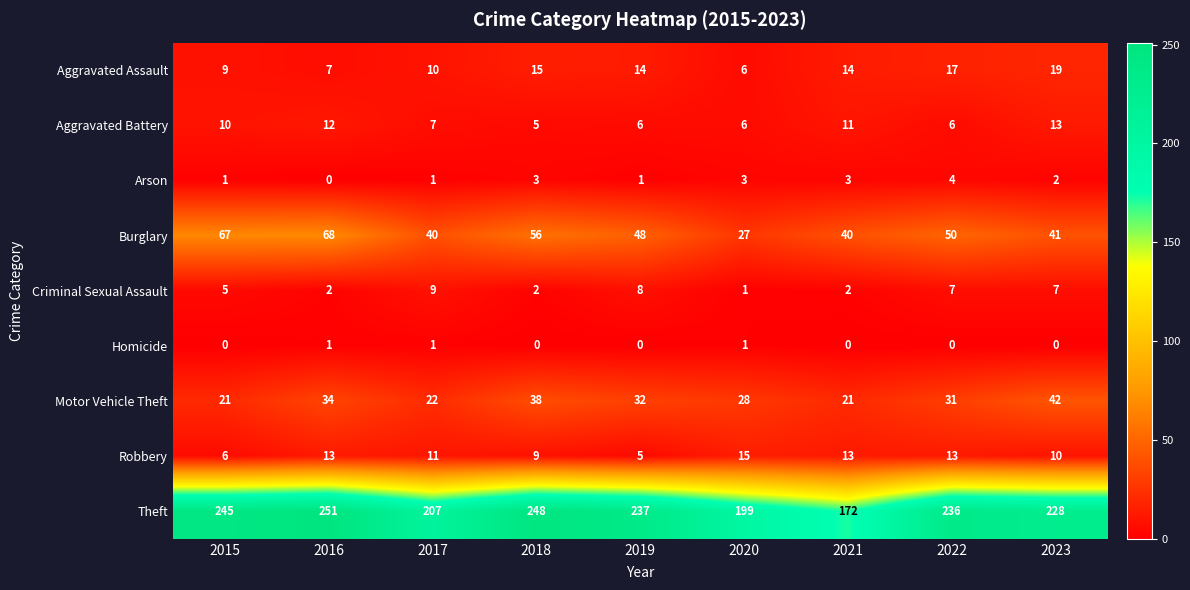

At which label does Criminal Sexual Assault reach its minimum?

2020